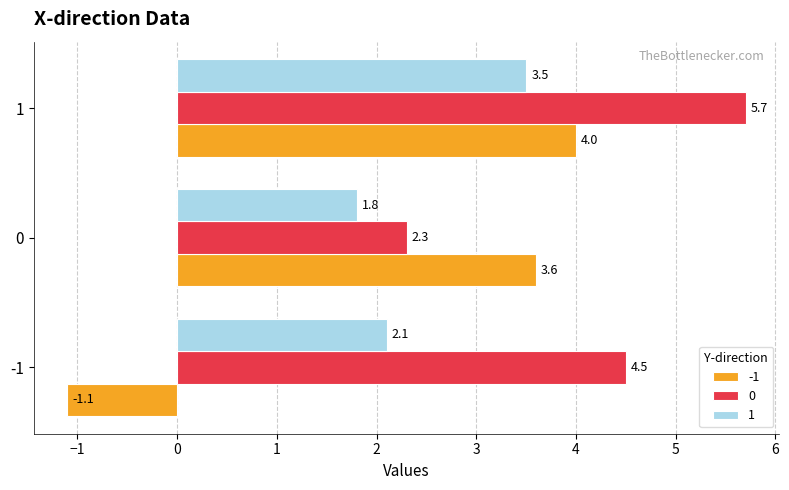

Rank the series by their maximum value, from lowest to highest.

1, -1, 0